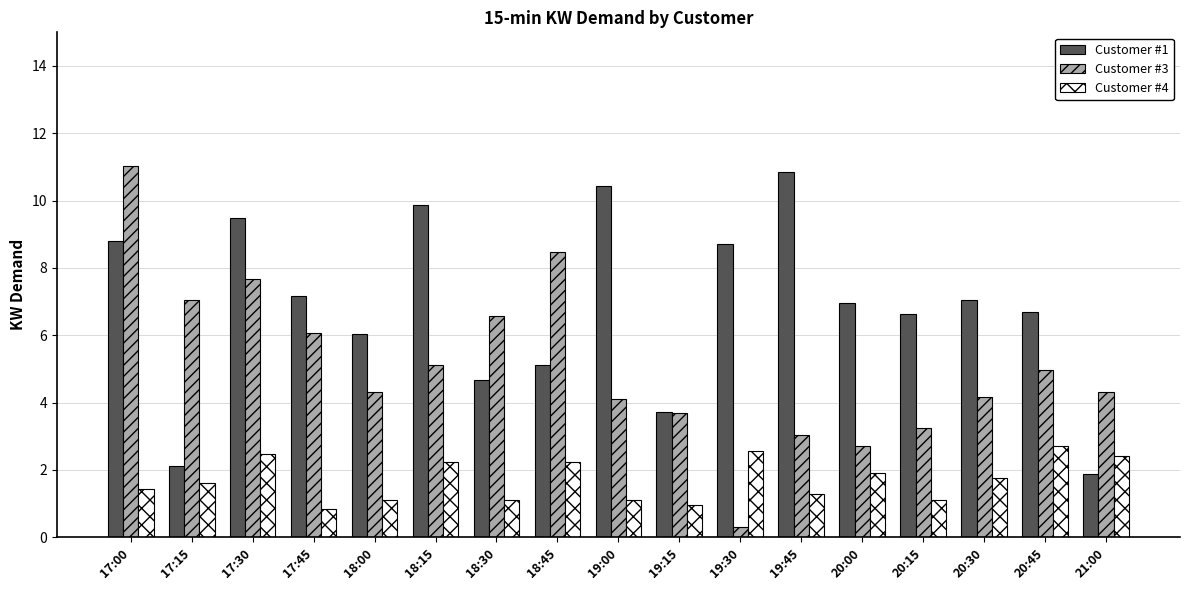

What is the sum of the Customer #1 values at 18:30 and 21:00?

6.6